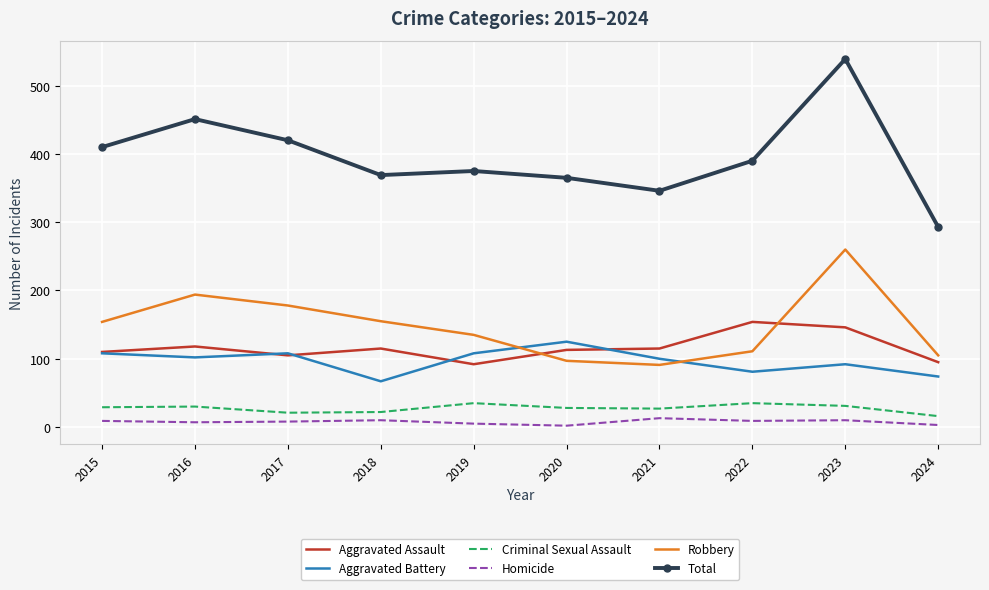

What is the highest value of the Homicide series?

13